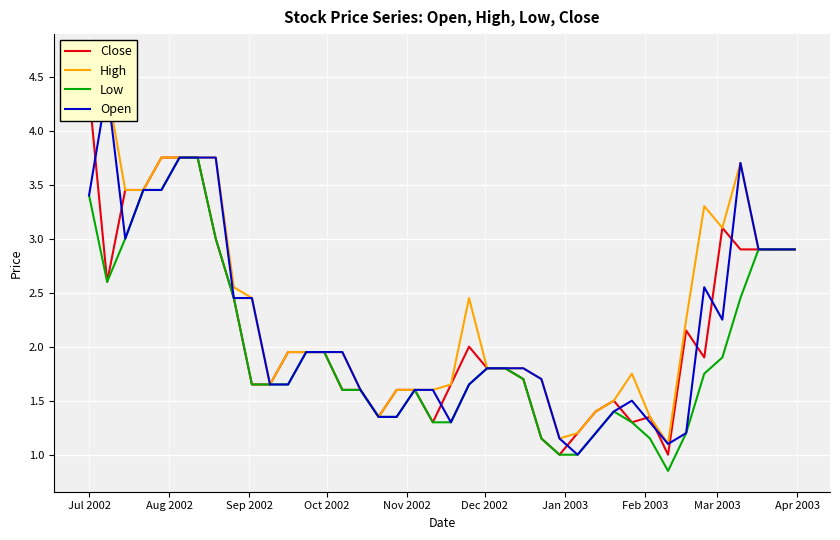

Is the value of Close at 30 greater than the value of Open at Apr 2003?

No